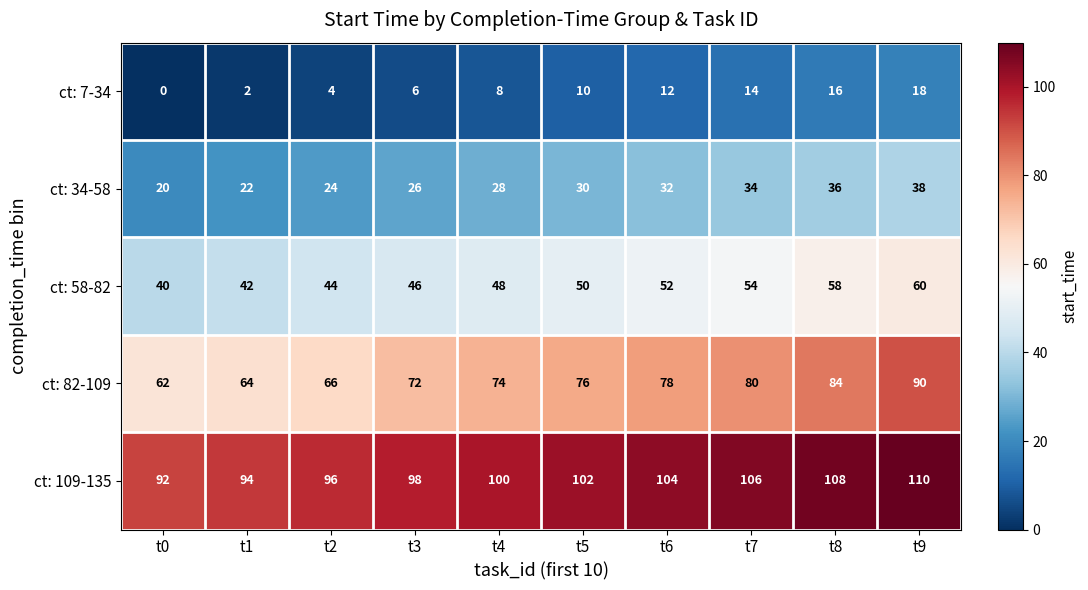

Where is ct: 82-109 nearest to the value 76?

t5